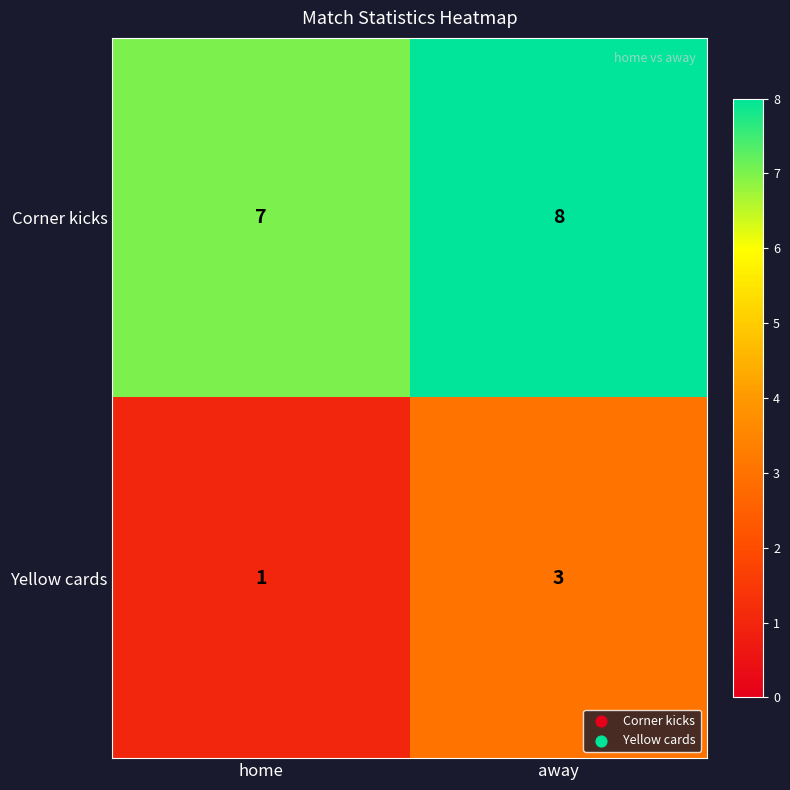

What is the sum of all Yellow cards values?

4